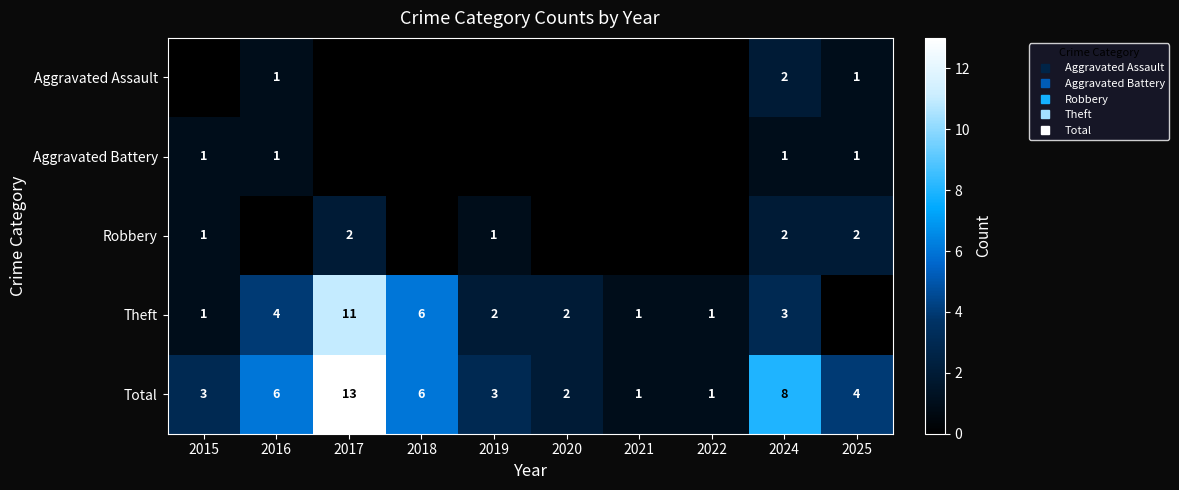

At which category is the sum across all series the highest?

2017